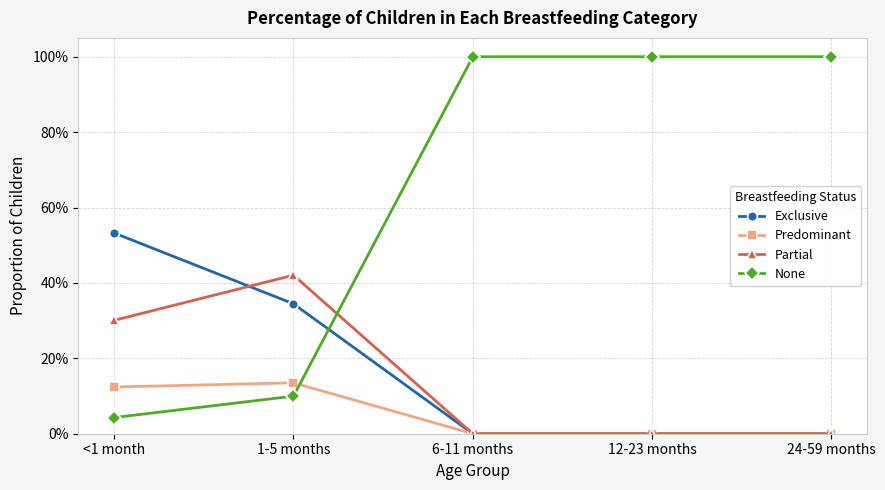

What position from the right is 12-23 months?

2